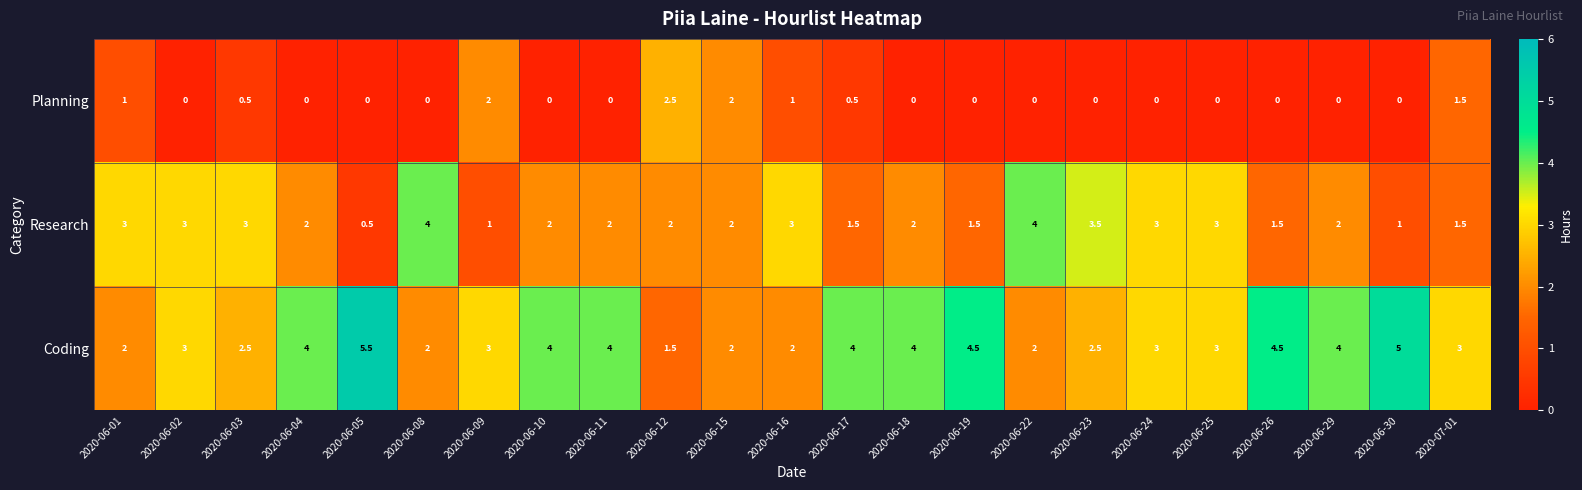

What is the difference between the second highest and minimum values in the Planning series?

2.0